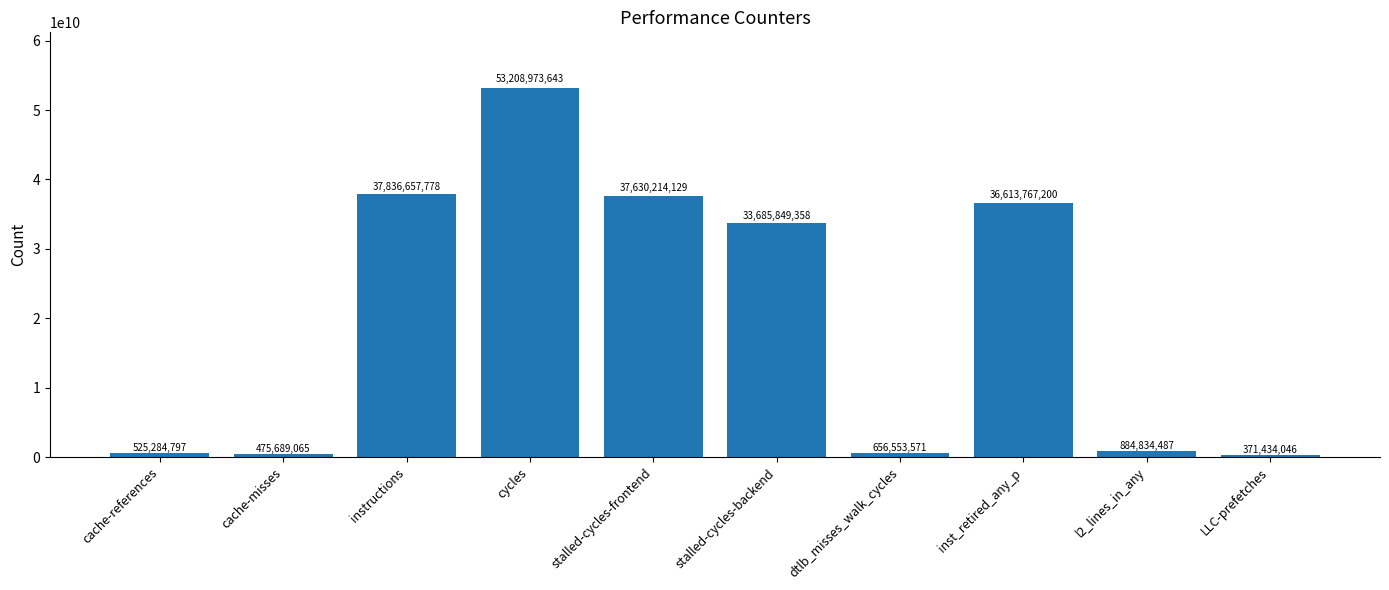

Reading left to right, transcribe all the data shown in this chart.

525284797	475689065	37836657778	53208973643	37630214129	33685849358	656553571	36613767200	884834487	371434046